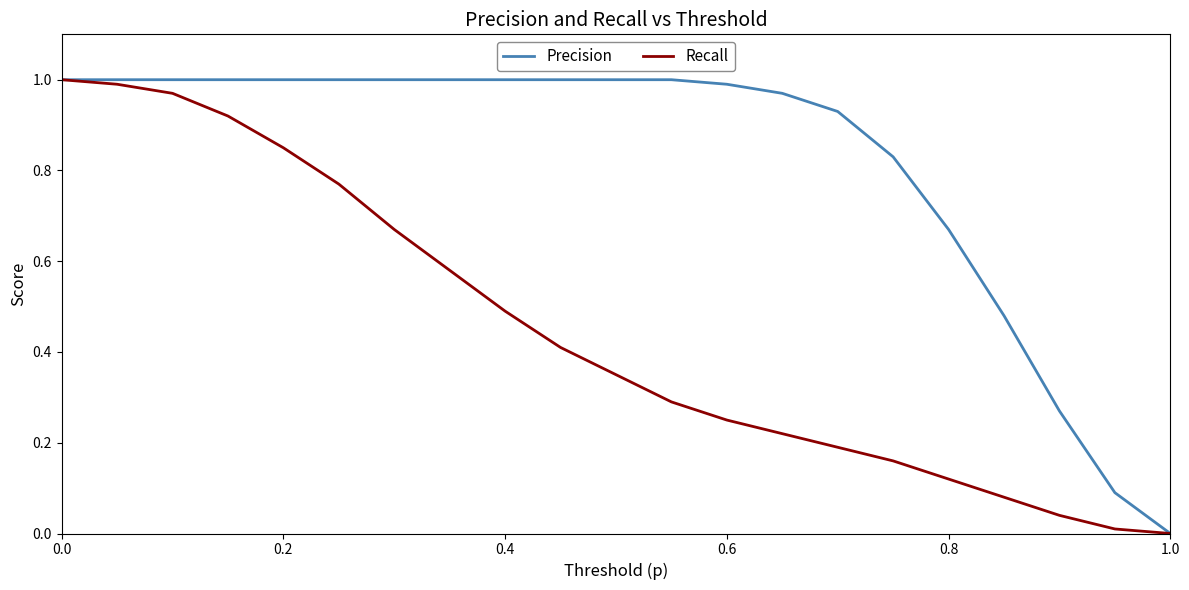

How many values in the Recall series exceed 0?

20